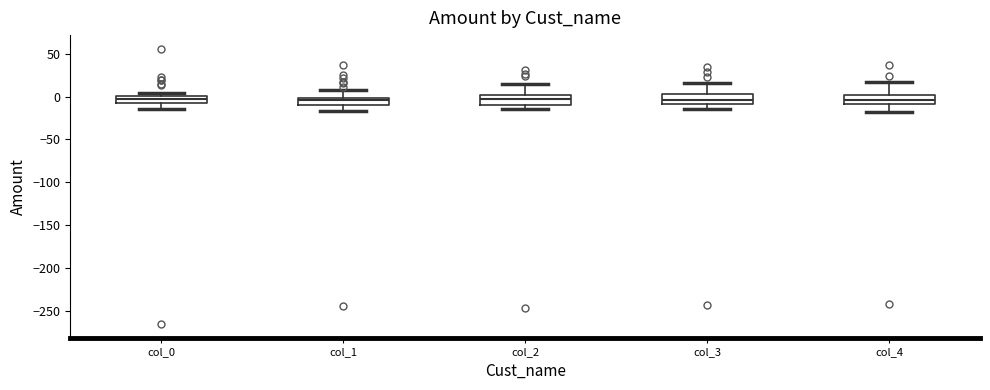

Reading left to right, read every box against the y-axis: the position of its median line, the range the box covers, and the ends of its whiskers. The values are not printed on the chart, so give them approximately, as read against the axis.

col_0: median -5, box -10 to 0, whiskers -15 to 5
col_1: median -5, box -10 to 0, whiskers -15 to 5
col_2: median -5, box -10 to 0, whiskers -15 to 15
col_3: median -5, box -10 to 5, whiskers -15 to 15
col_4: median -5, box -10 to 0, whiskers -20 to 15